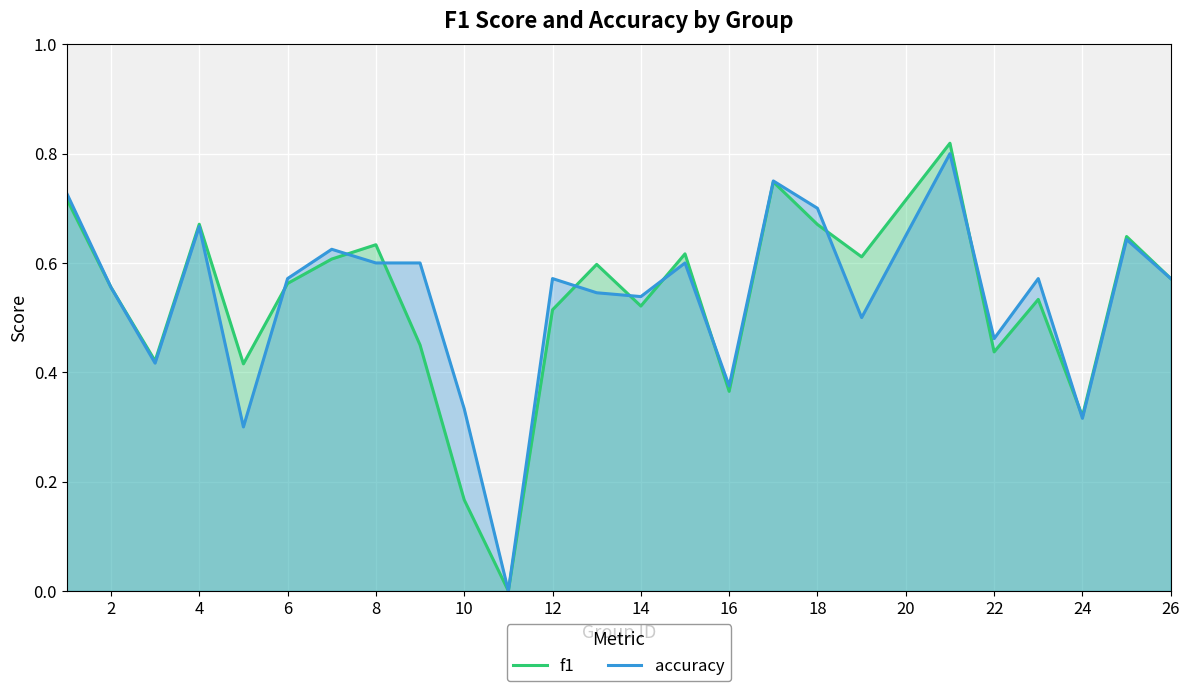

Between 18 and 22, which series saw the biggest shift?

accuracy